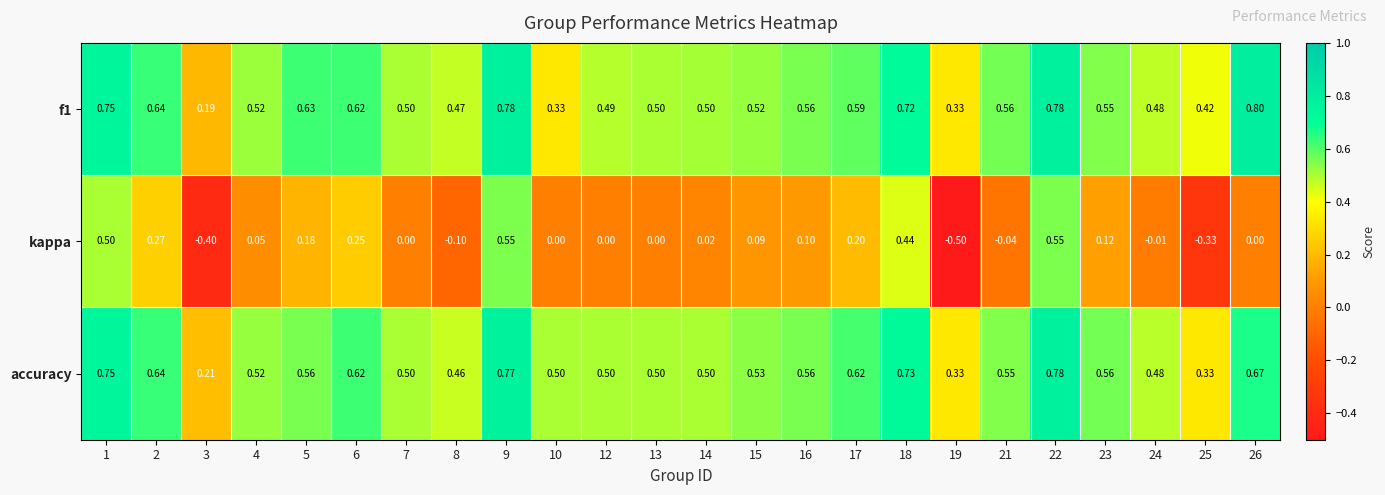

Is the value of accuracy at 14 greater than the value of f1 at 10?

Yes